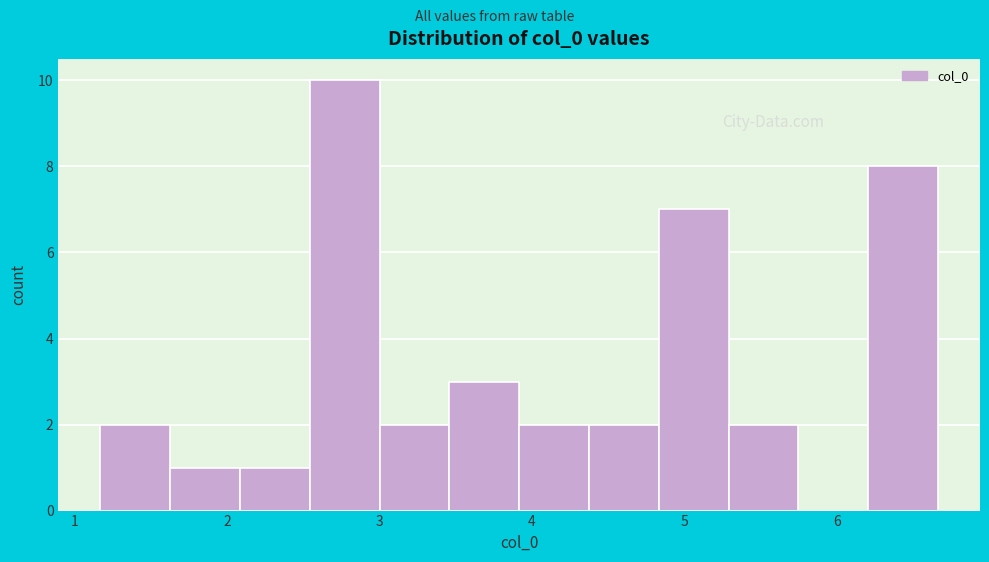

What is the height of the bar covering 1.6 to 2.1 on the x-axis? Neither the bar edges nor the heights are printed on the chart, so give them approximately, as read against the axes.

1